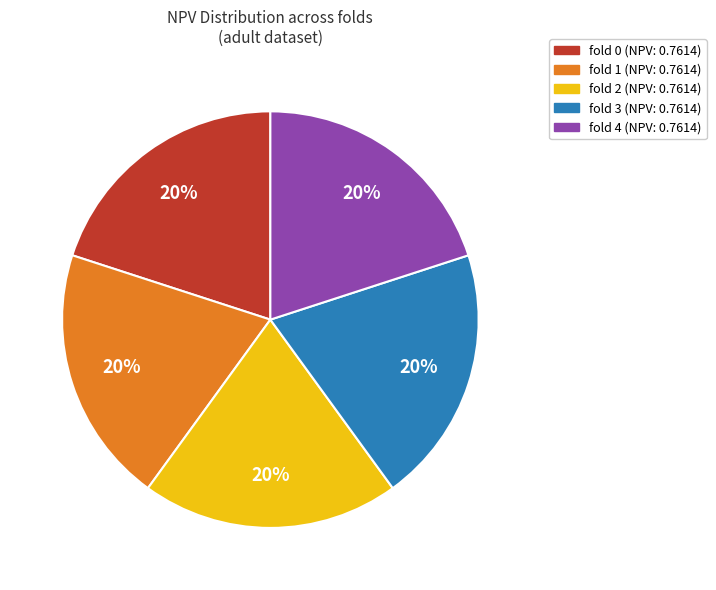

Do fold 4 and fold 3 together represent more than half of the pie?

No